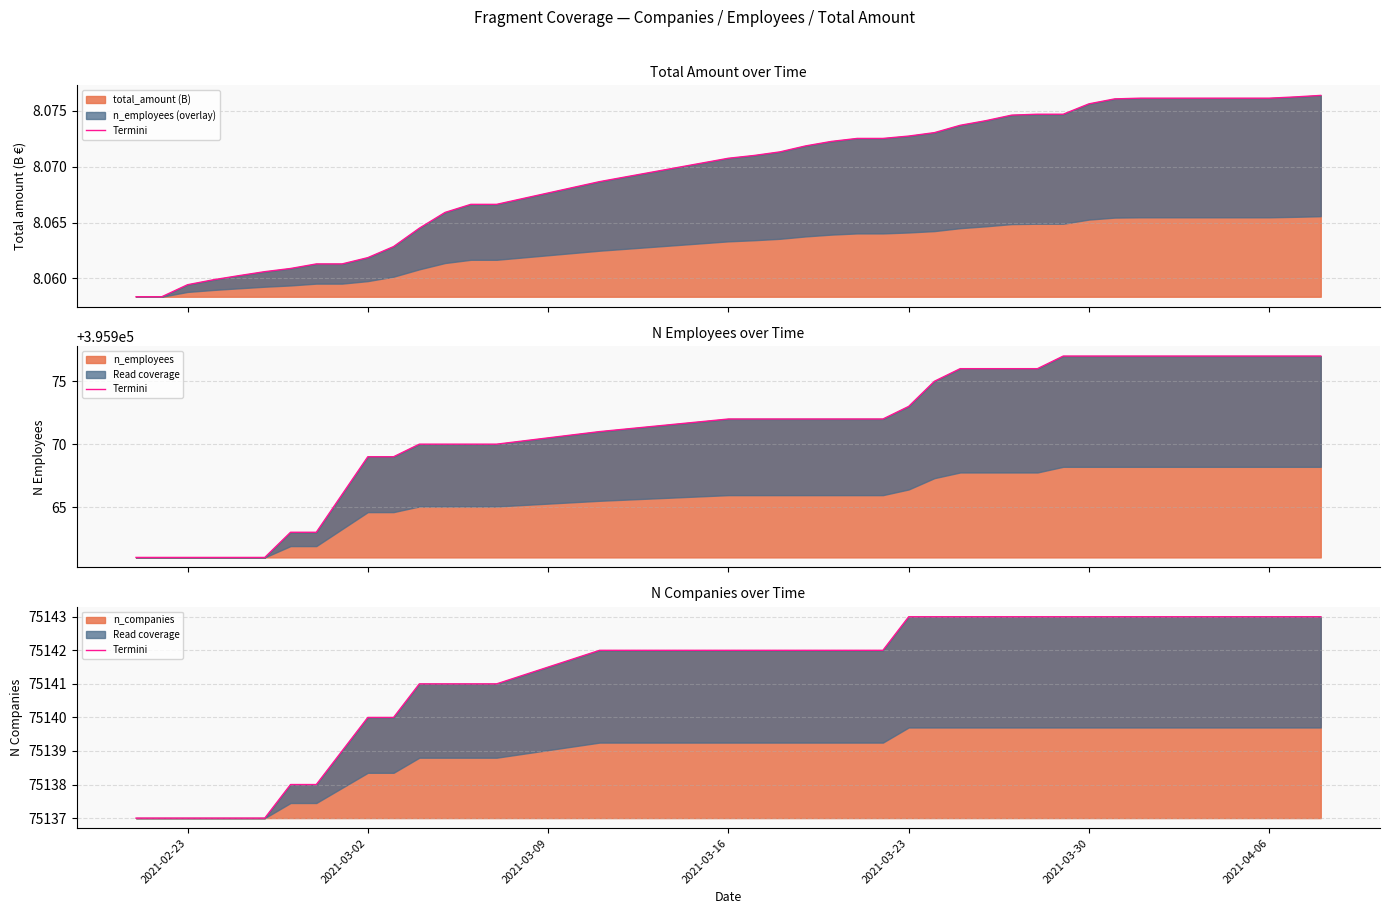

What is the minimum value for n_companies?

75137